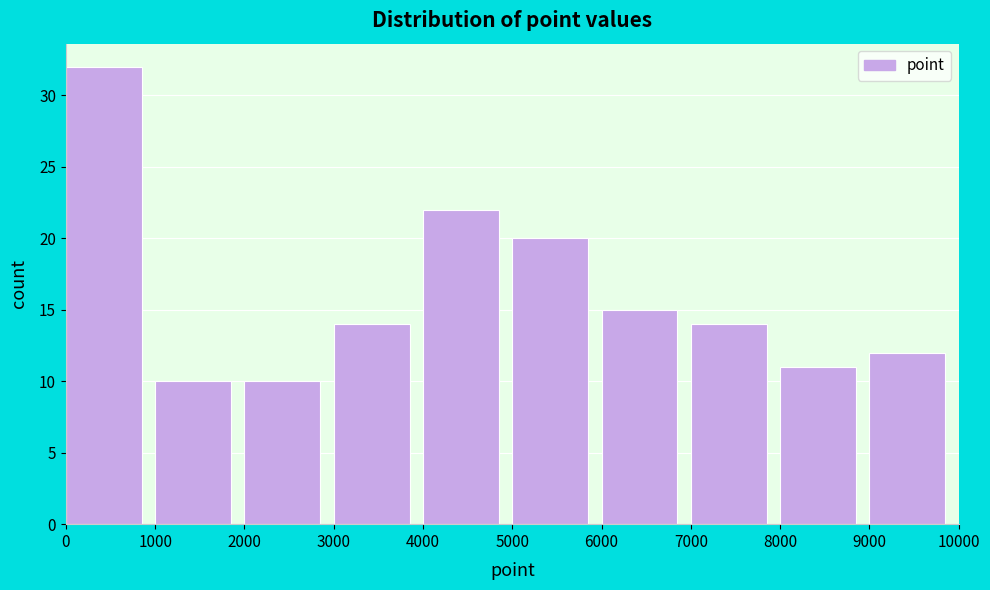

How tall is the bar that spans 2000 to 3000 on the x-axis? The values are not printed on the chart, so give them approximately, as read against the axis.

10